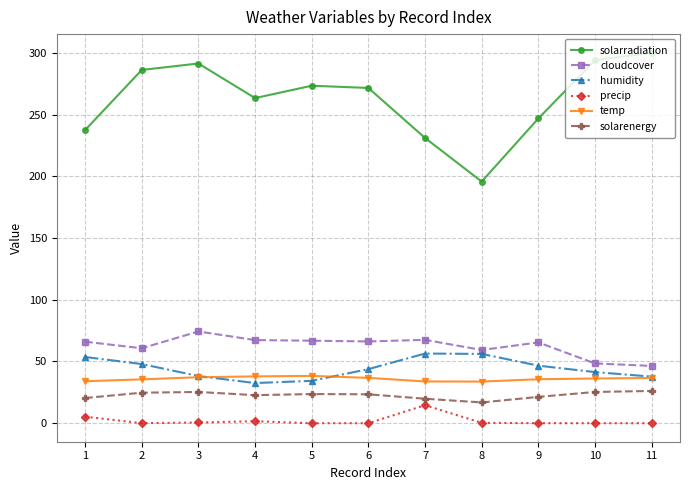

True or false: humidity and solarradiation cross at least once.

False